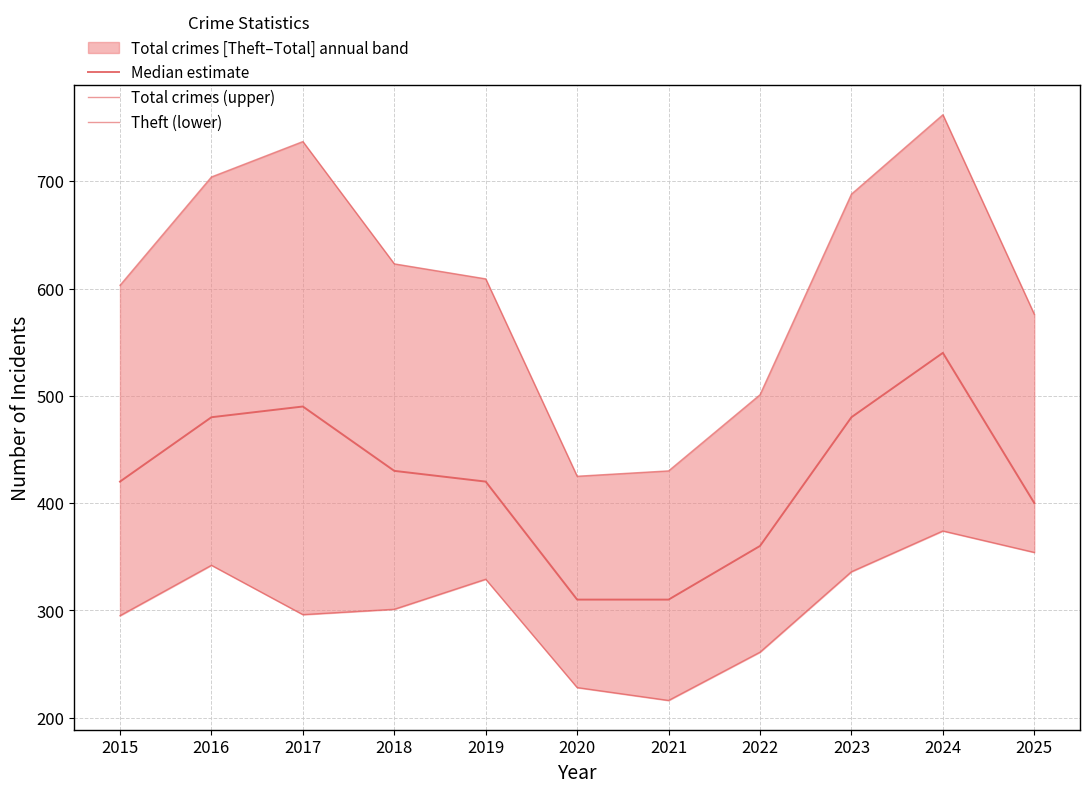

True or false: Median estimate has a value of 540 at 2024.

True